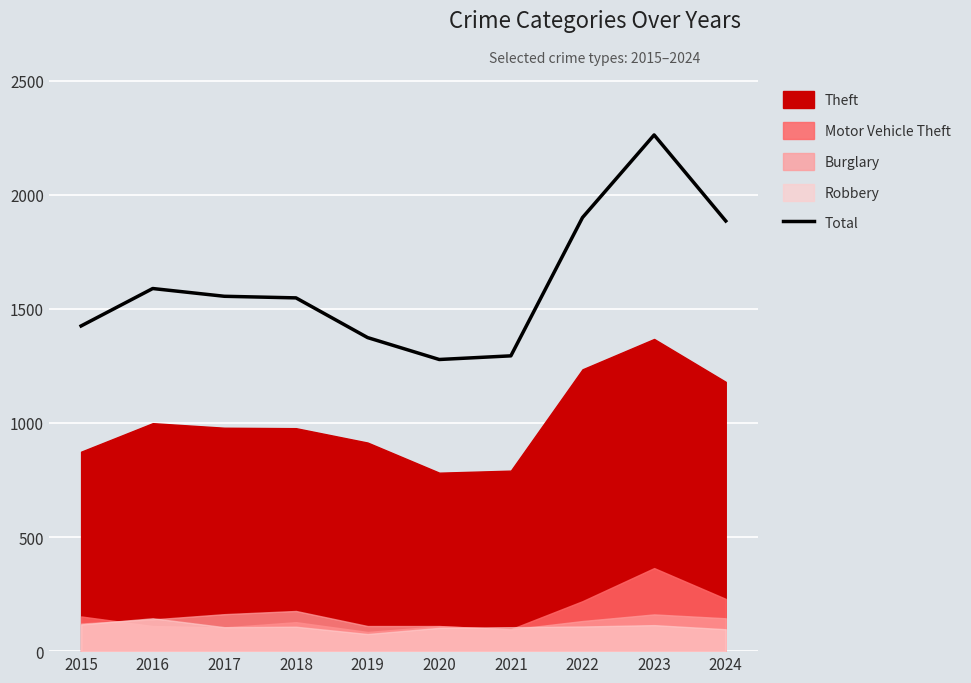

At which category does the data reach its first local valley?

2020